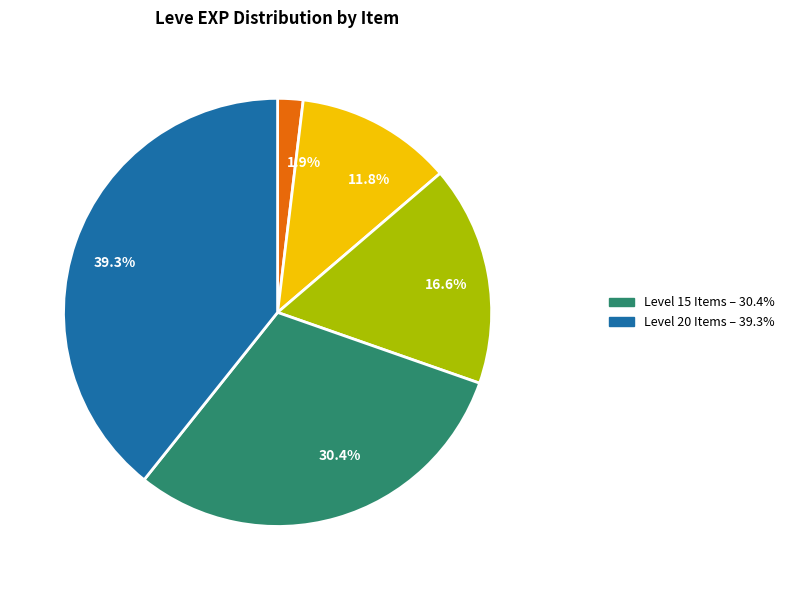

How many slices are in this pie chart?

5